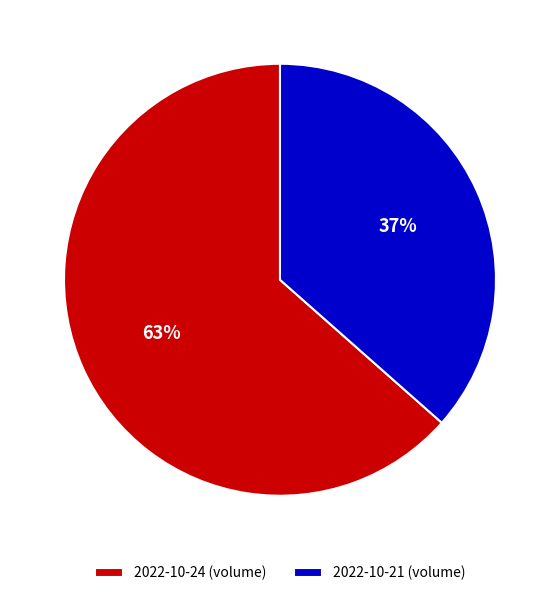

Is 2022-10-21 (volume) the majority of the pie?

No